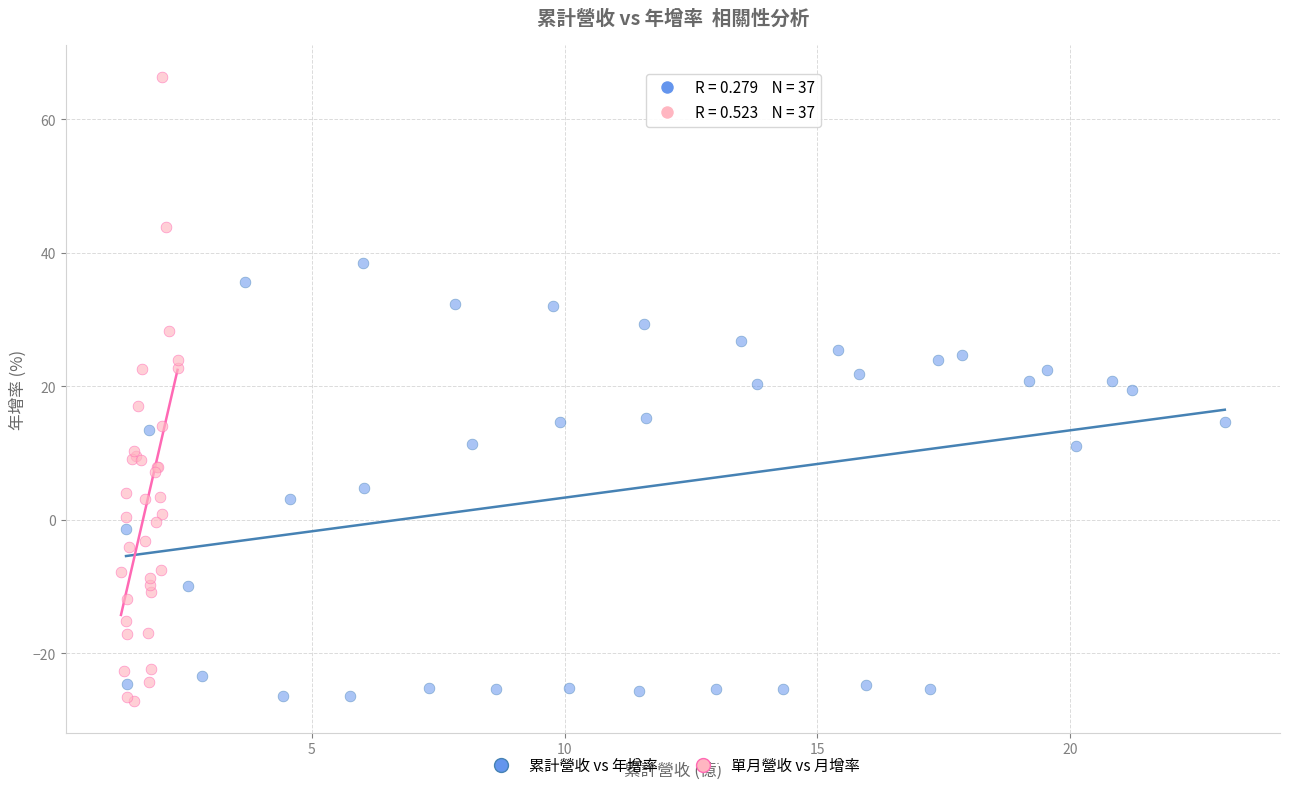

Which series has the widest spread of Y values?

單月營收 vs 月增率